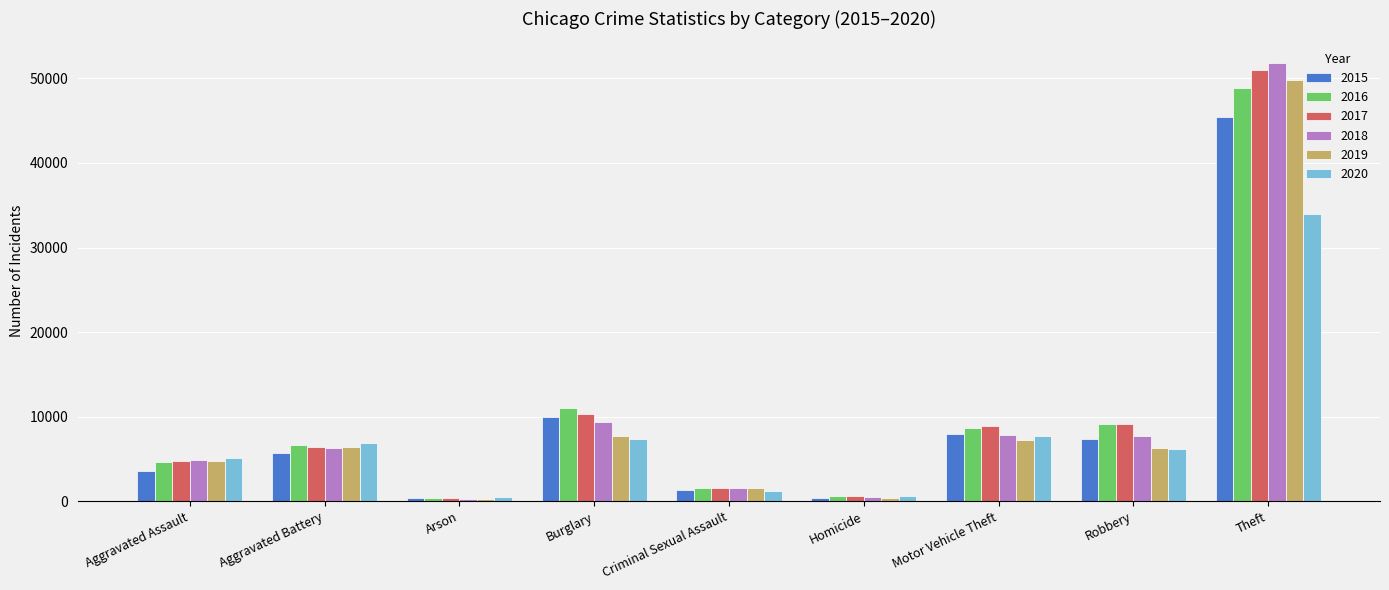

Where is 2018 nearest to the value 26046?

Burglary